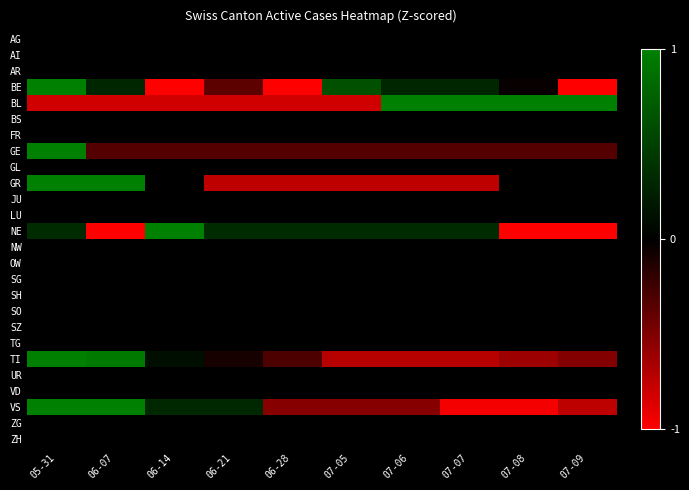

At 06-21, list the series in order from smallest to largest.

BL, GR, BE, GE, TI, AG, AI, AR, BS, FR, GL, JU, LU, NW, OW, SG, SH, SO, SZ, TG, UR, VD, ZG, ZH, VS, NE